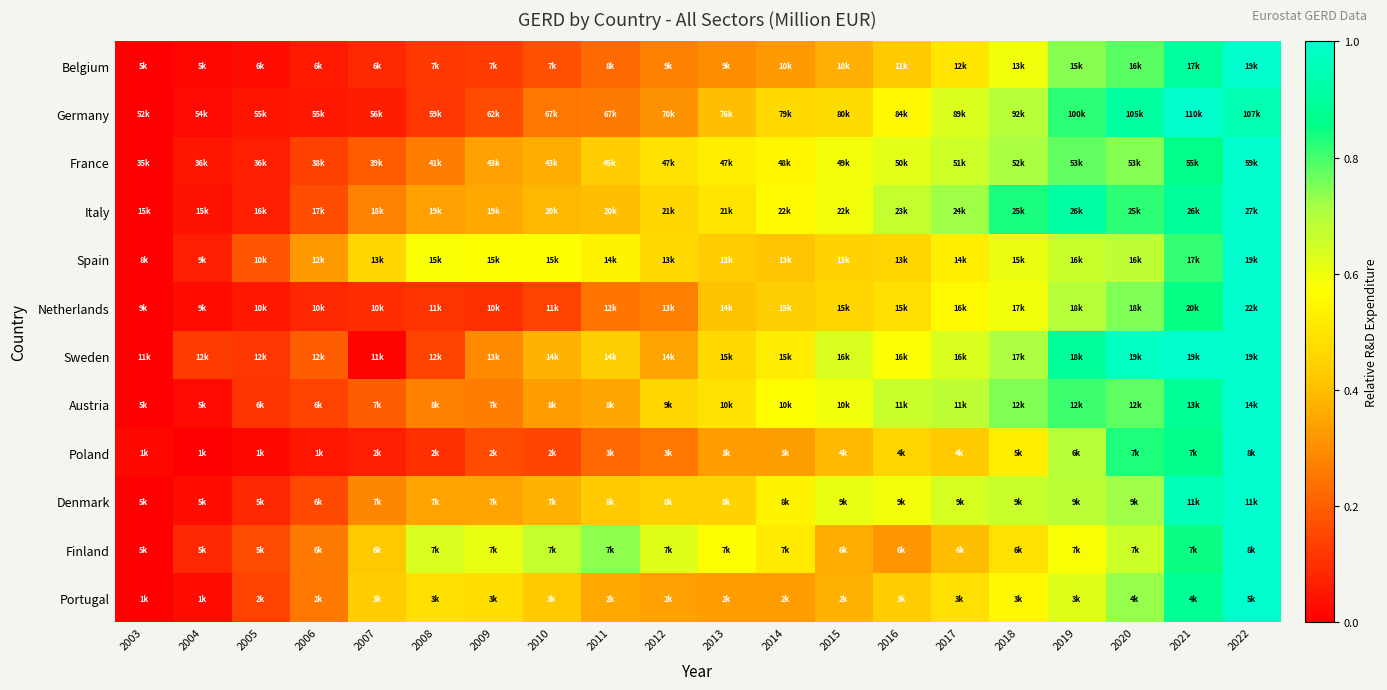

At 2014, list the series in order from largest to smallest.

Austria, Italy, France, Denmark, Sweden, Finland, Germany, Netherlands, Spain, Poland, Portugal, Belgium